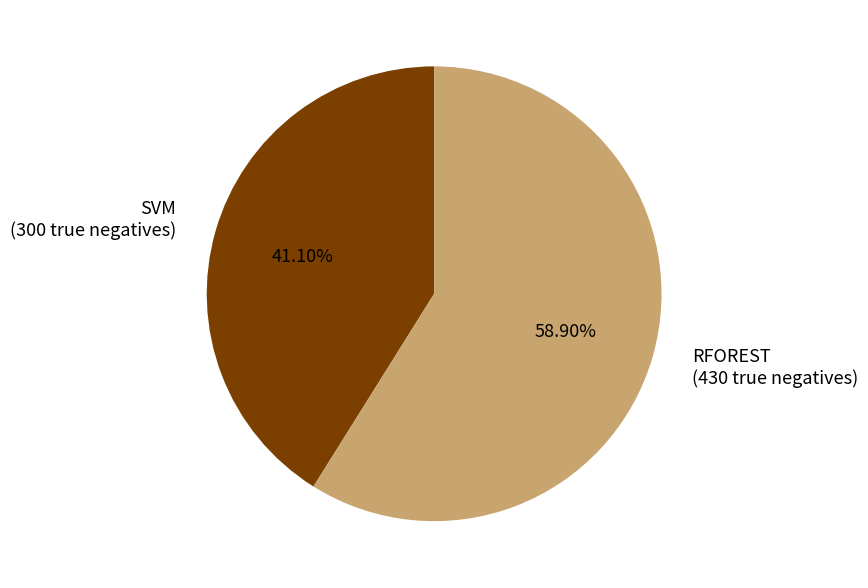

How many segments does this pie chart have?

2